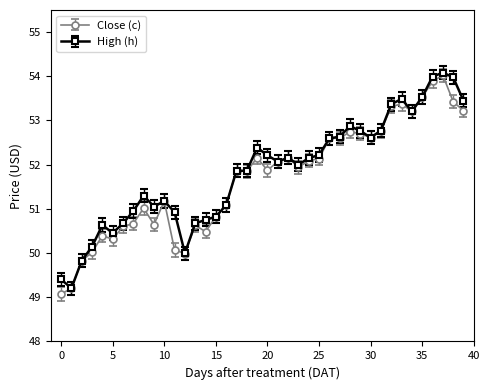

At how many categories does at least one series exceed 53?

8